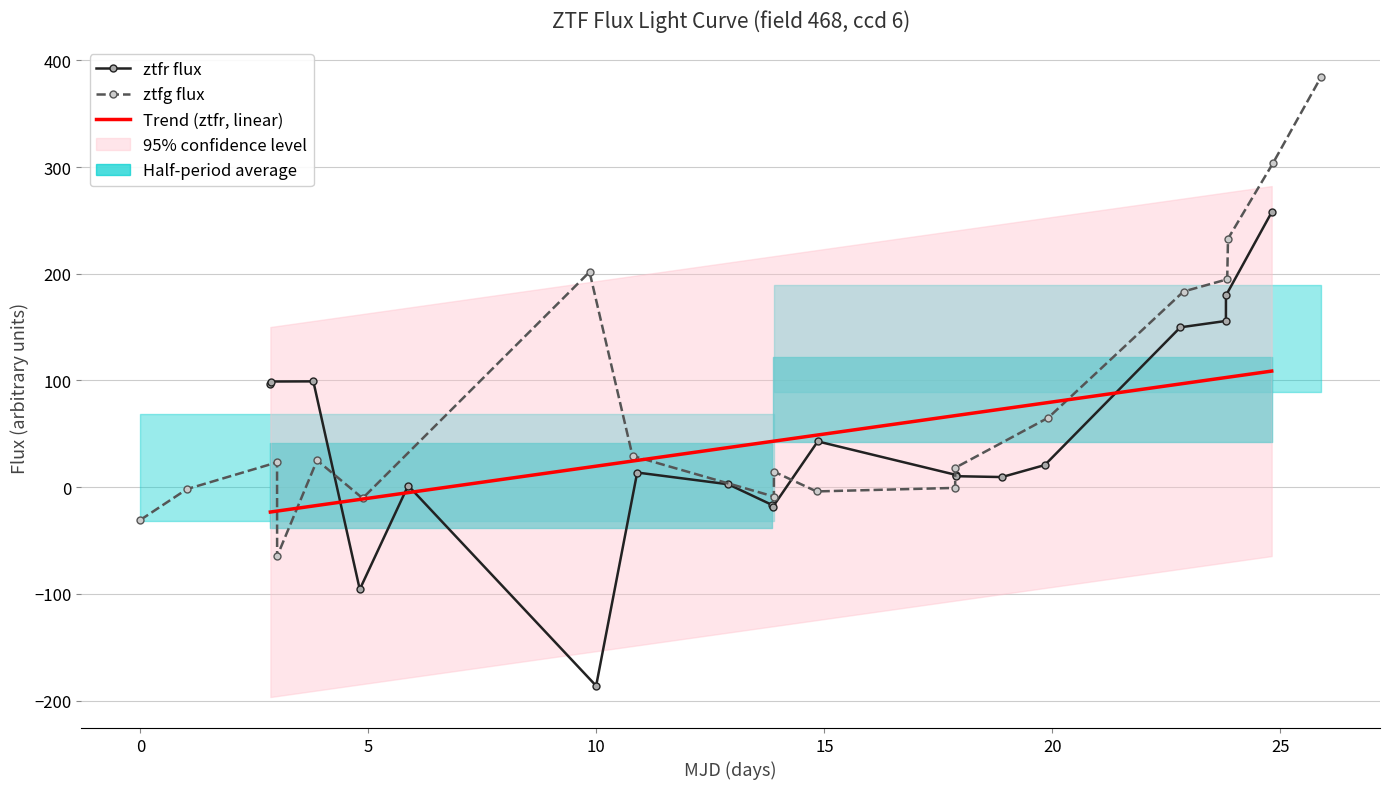

True or false: ztfg_flux and ztfr_flux intersect in this chart.

True